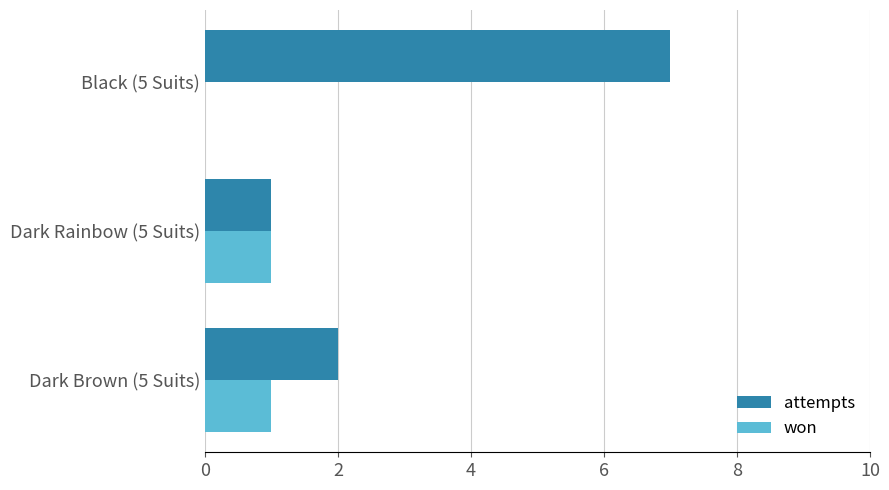

The attempts series shows 11 at Black (5 Suits). True or false?

False